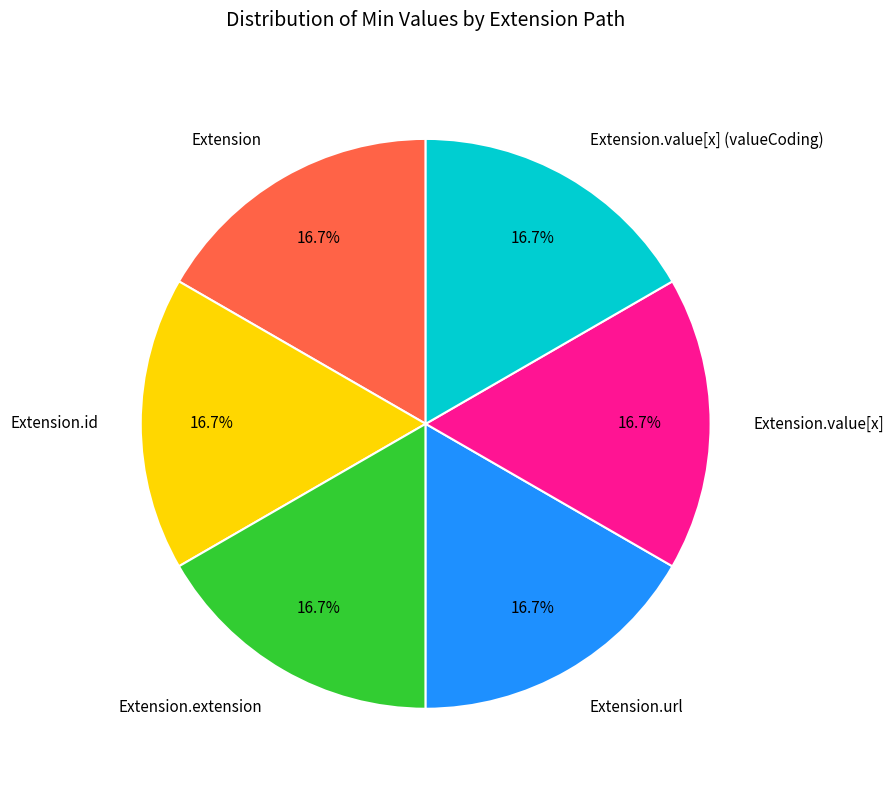

Does Extension.extension account for over 50% of the chart?

No